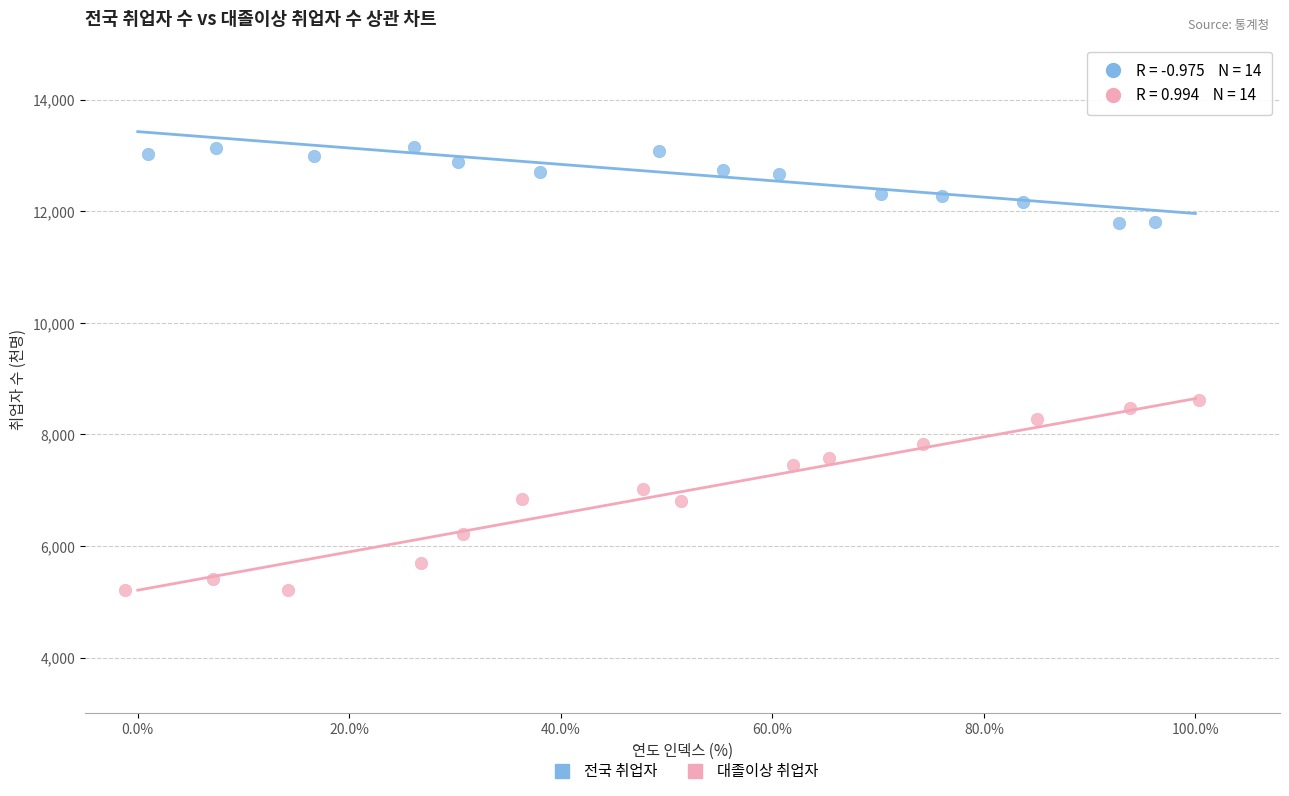

Which series contains the lowest Y value?

대졸이상 취업자